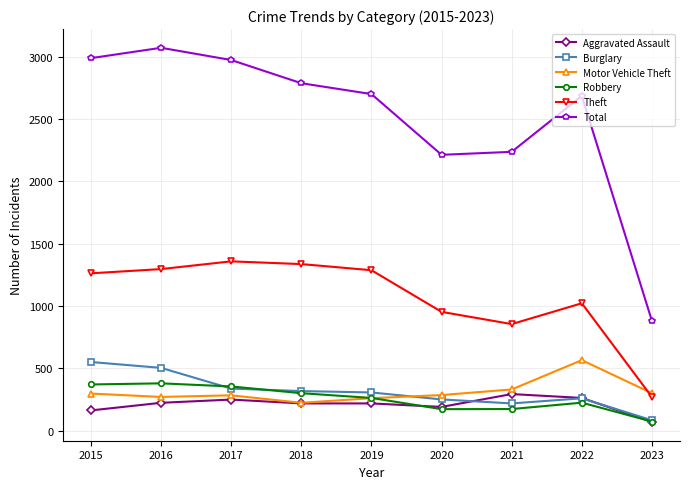

What are all the series names shown in the legend?

Aggravated Assault, Burglary, Motor Vehicle Theft, Robbery, Theft, Total